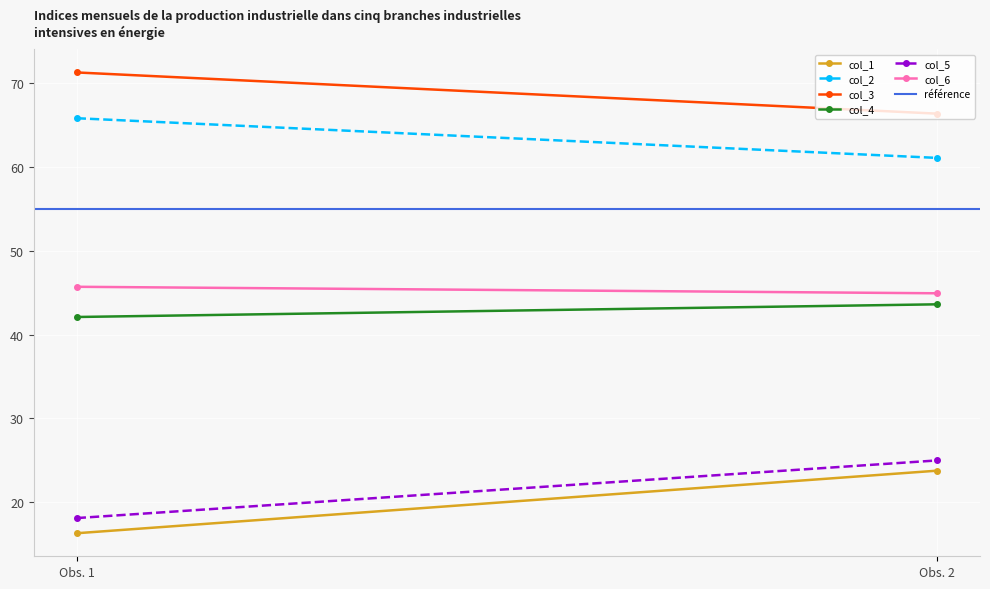

What is the total value across all series at 1?

264.7